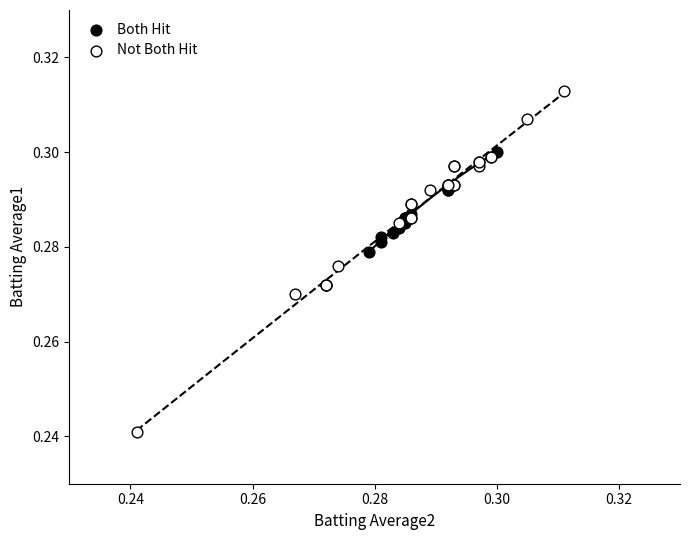

Which series contains the lowest Y value?

Not Both Hit